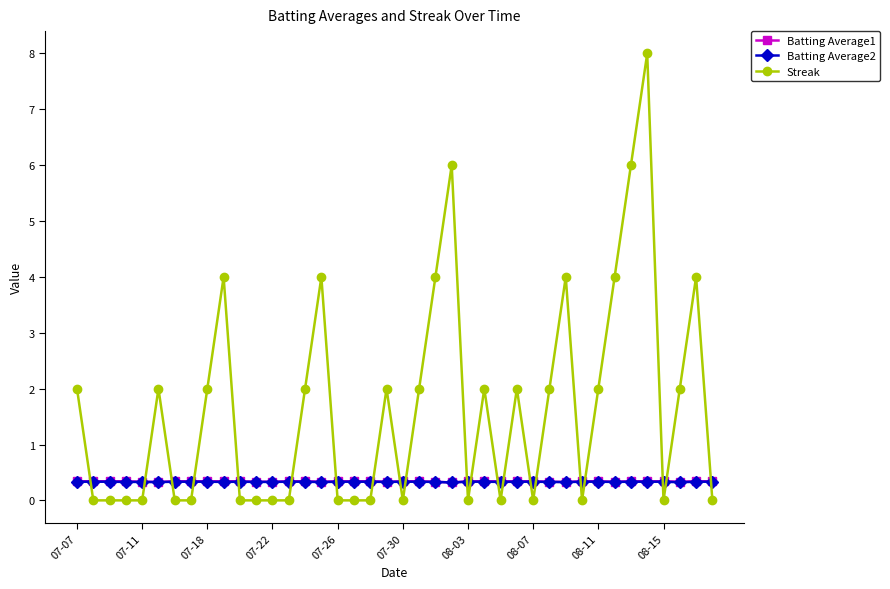

What is the highest value of the Streak series?

8.0